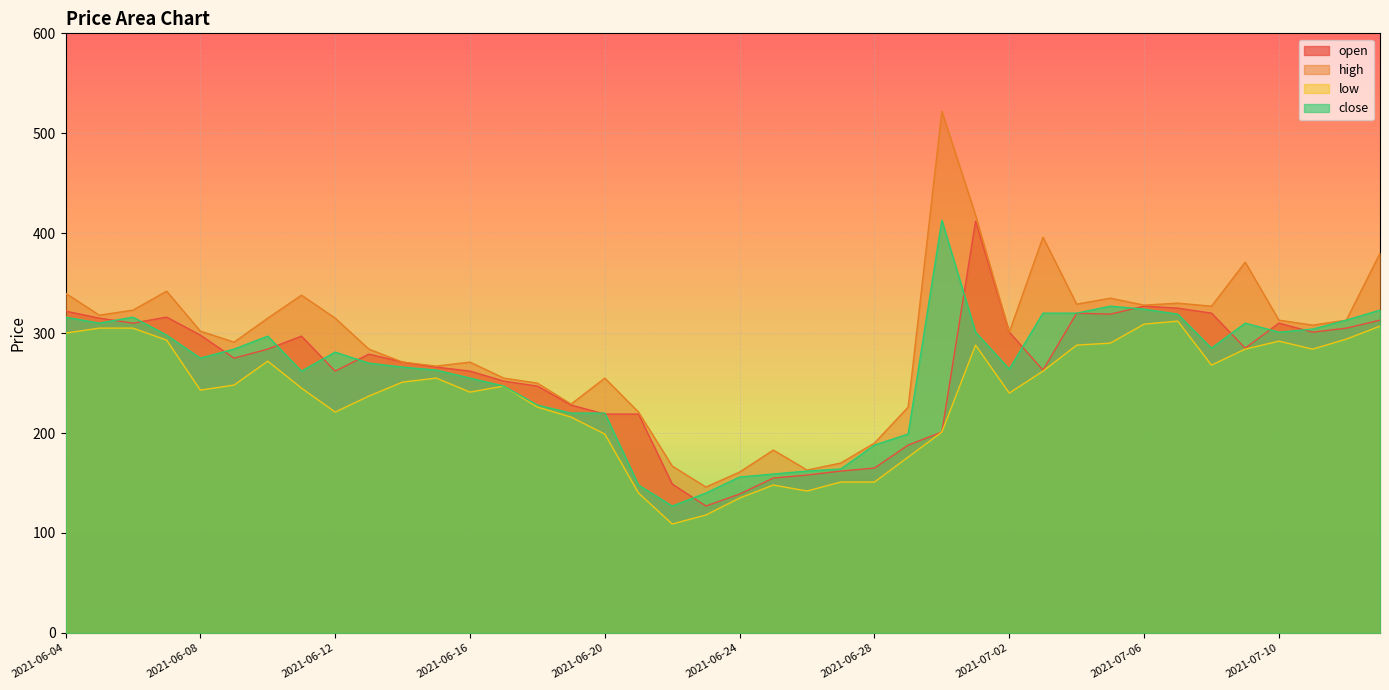

True or false: low and high cross at least once.

False